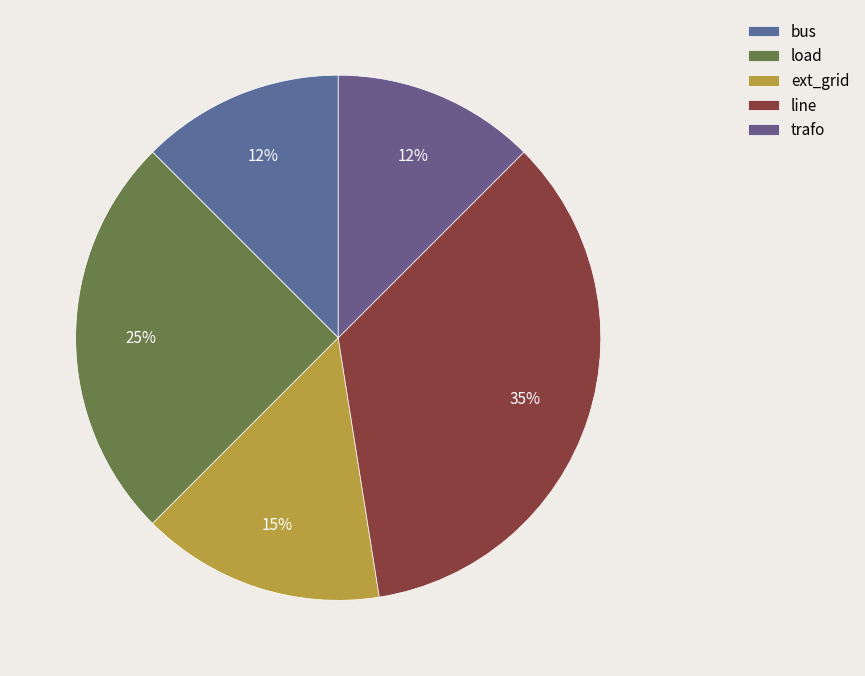

The trafo slice represents 18% of the pie. True or false?

False